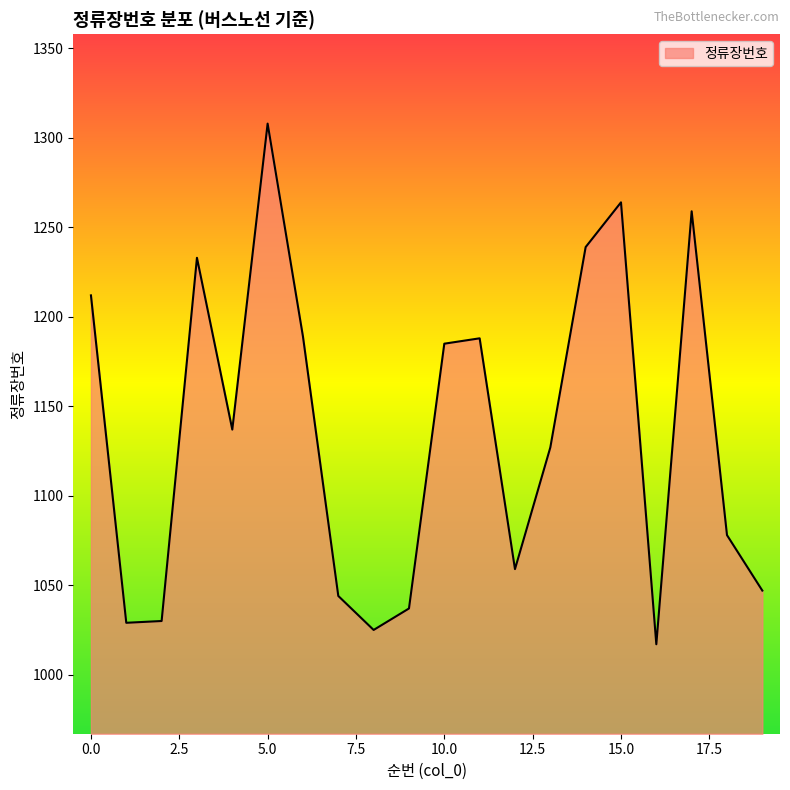

How many lines are shown in the chart?

1